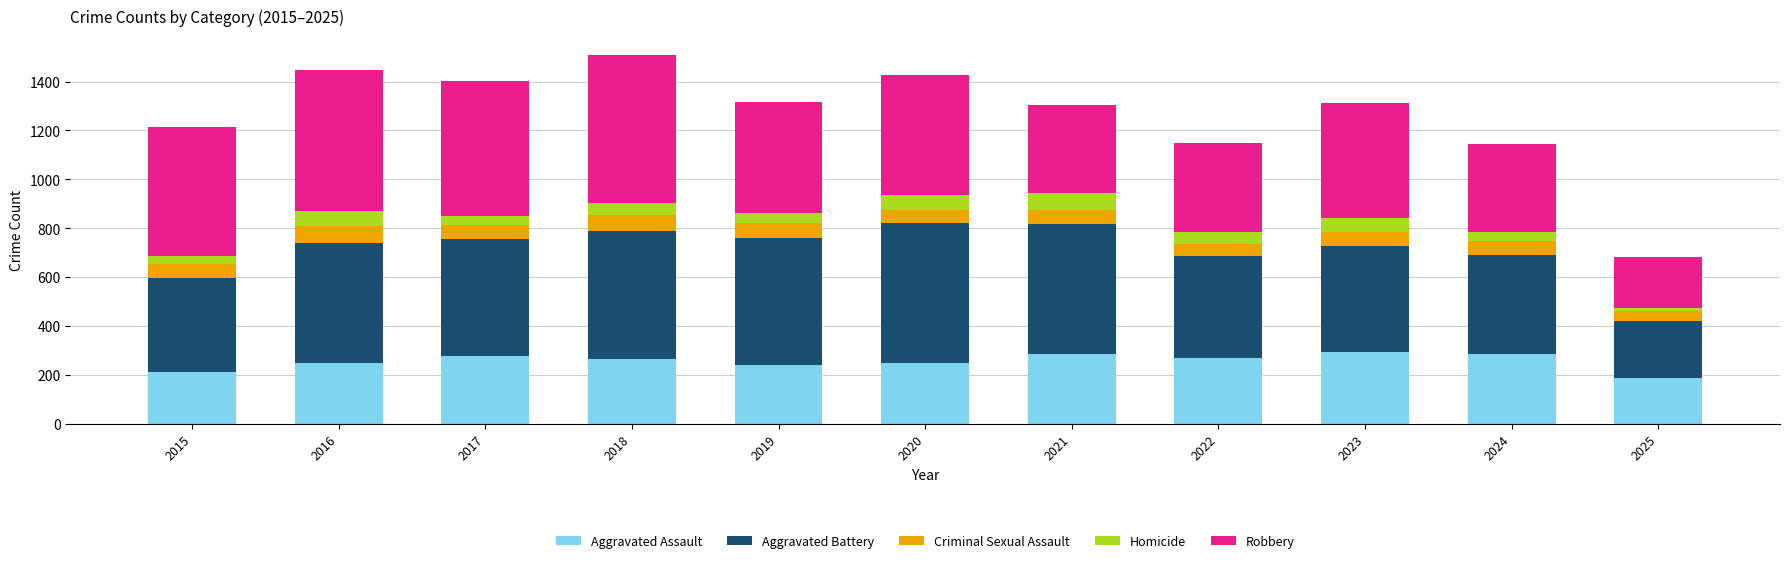

The Aggravated Assault series shows 73 at 2019. True or false?

False